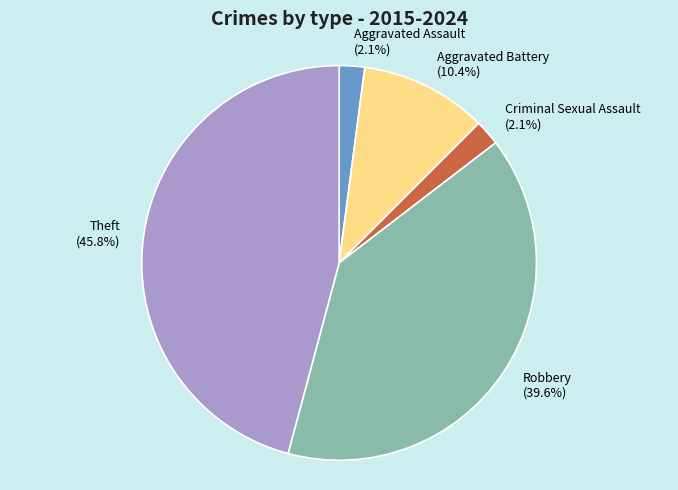

Between Robbery and Theft, which is larger?

Theft